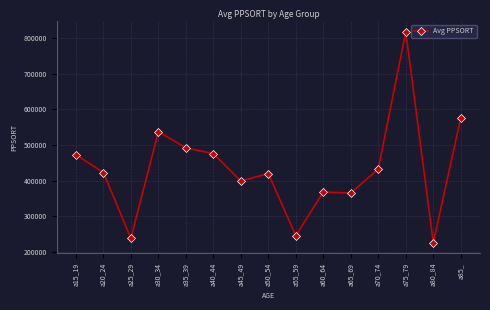

What is the average value?

432760.5